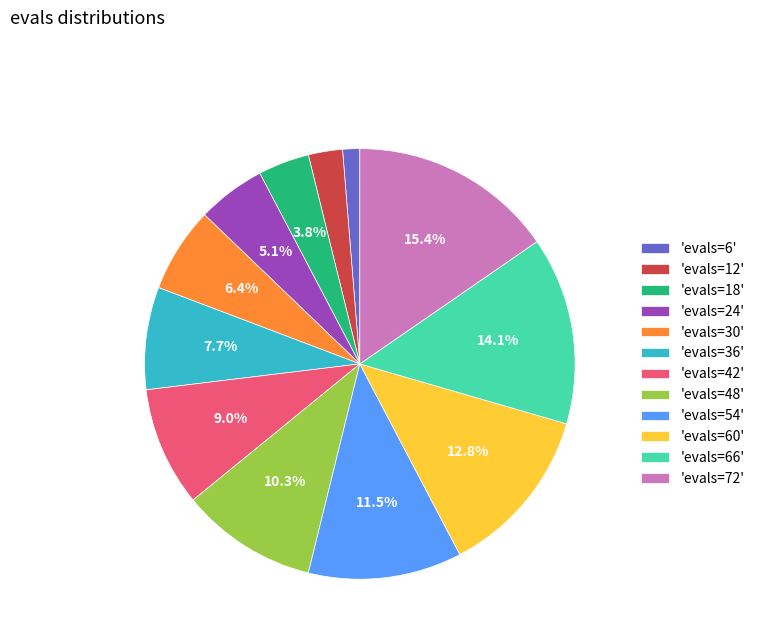

Approximately how many times larger is the value at 'evals=54' compared to 'evals=42'?

1.3